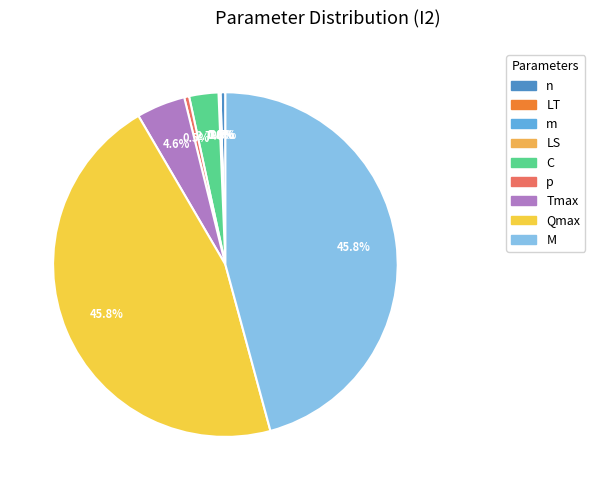

Approximately how many times larger is the value at LS compared to m?

0.5